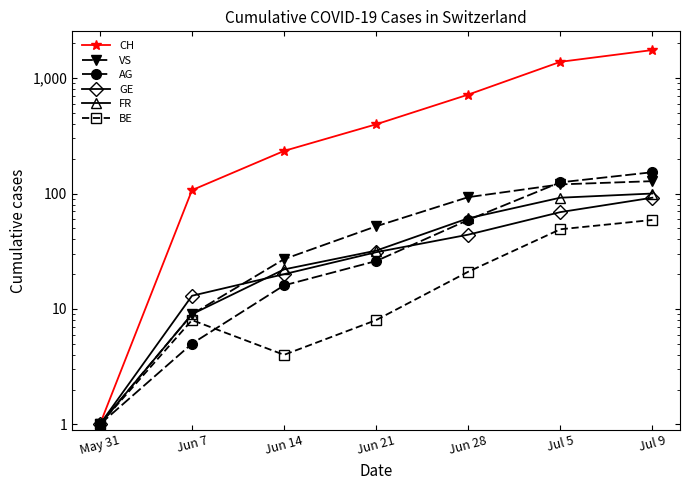

What is the label of the 4th point from the right?

Jun 21